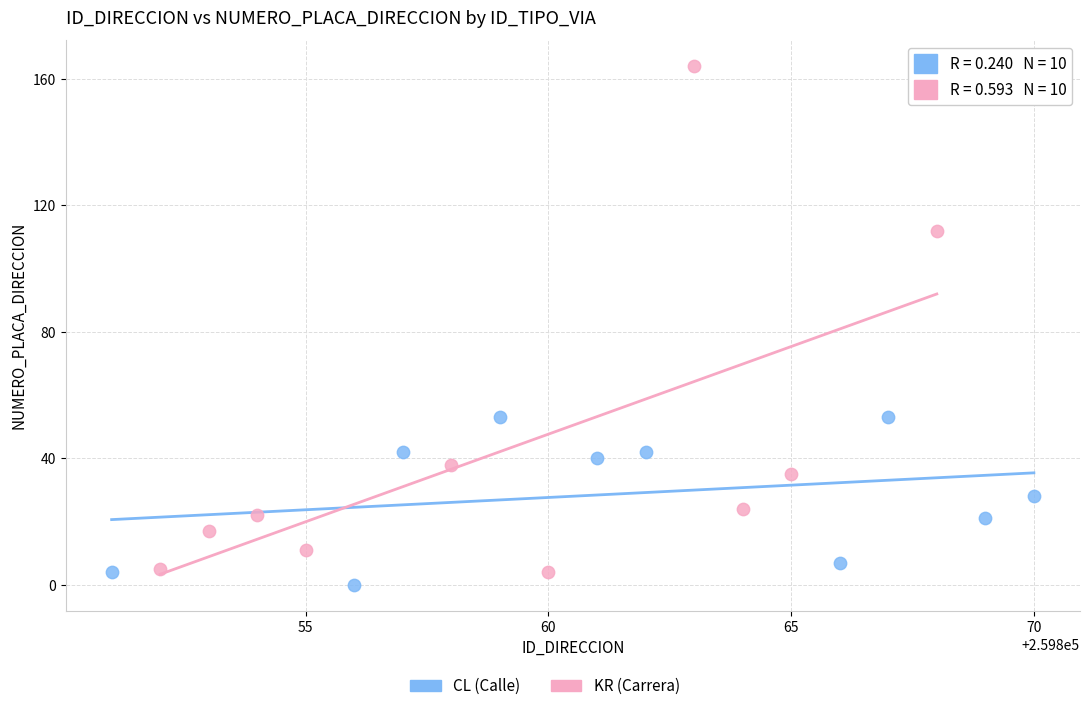

Which series reaches the maximum Y coordinate?

KR (Carrera)